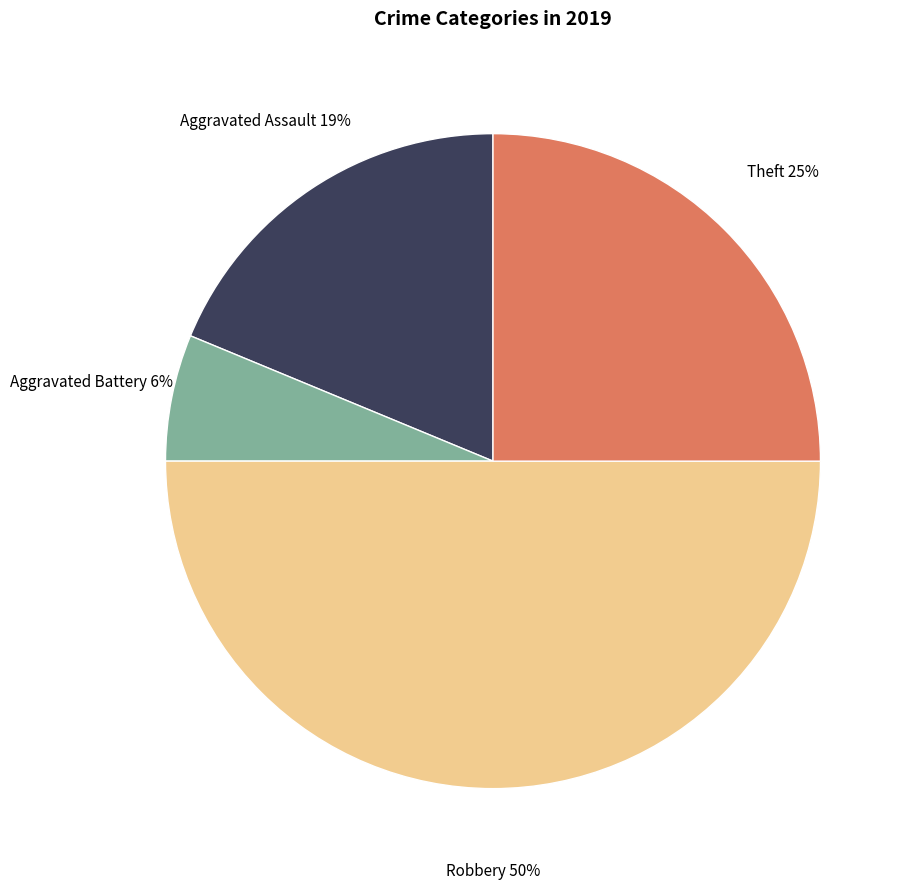

Is the sum of Robbery and Theft greater than half?

Yes